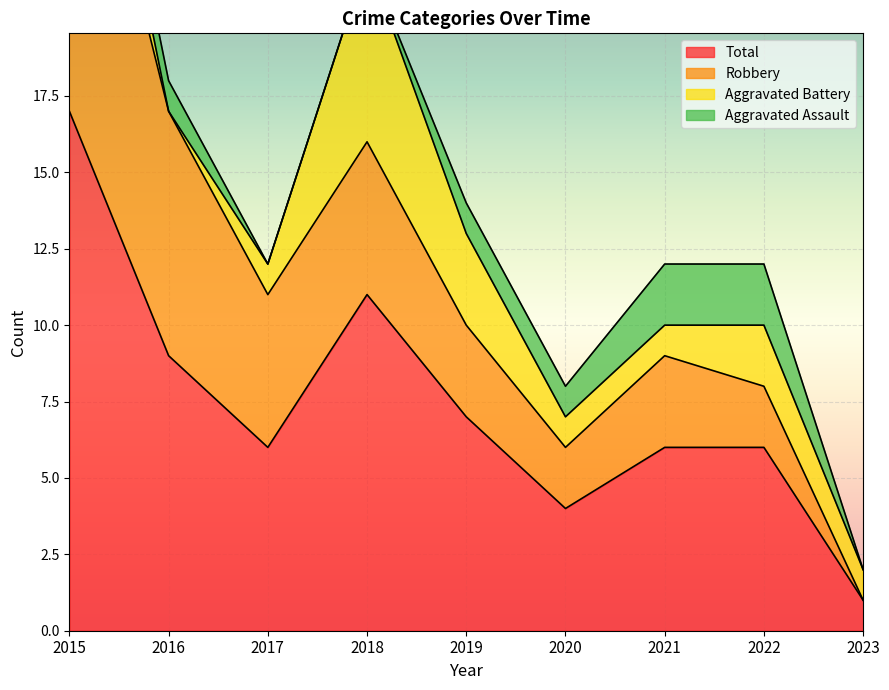

What is the total value across all series at 2021?

12